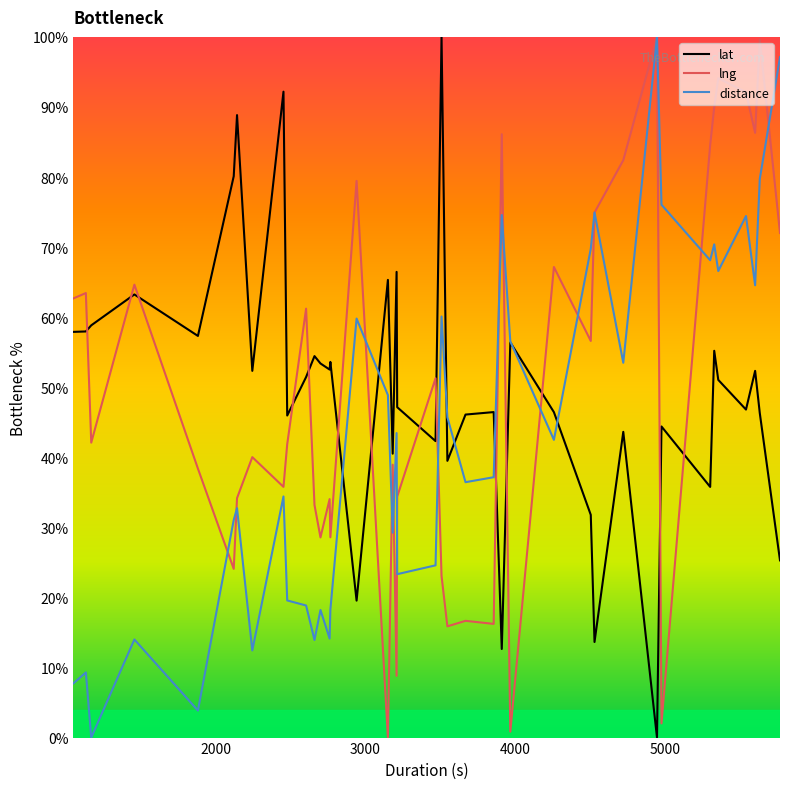

What is the highest value of the lng series?

100.0